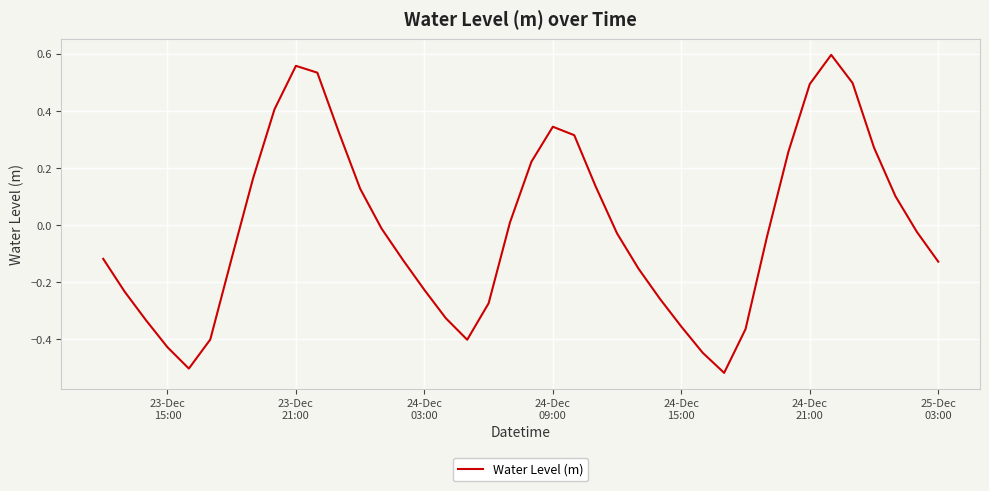

What is the difference between the maximum and minimum values?

1.1